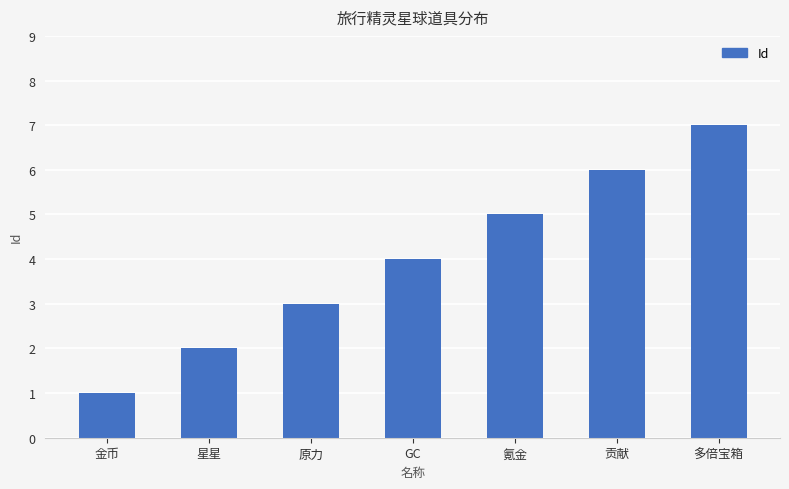

How many data points does each series have?

7